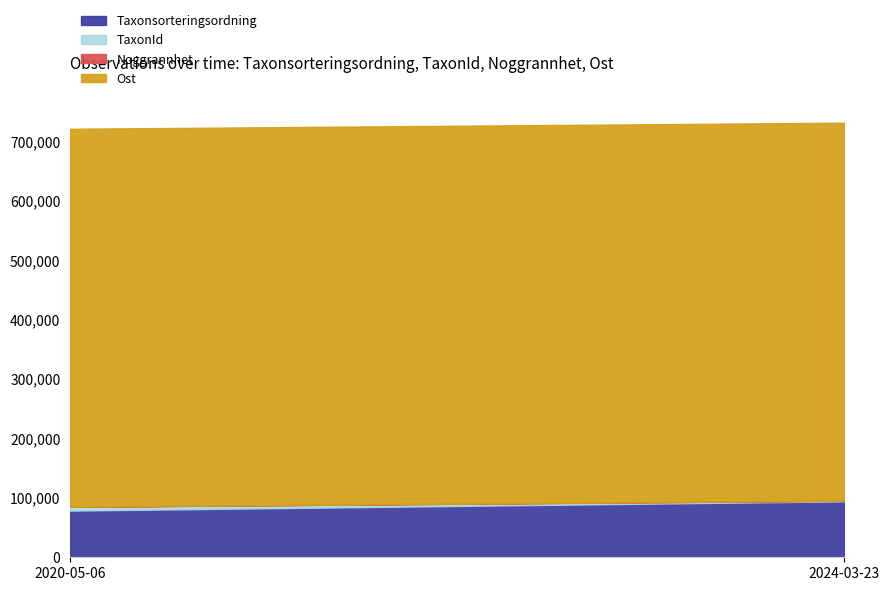

What is the total value across all series at 2020-05-06?

720915